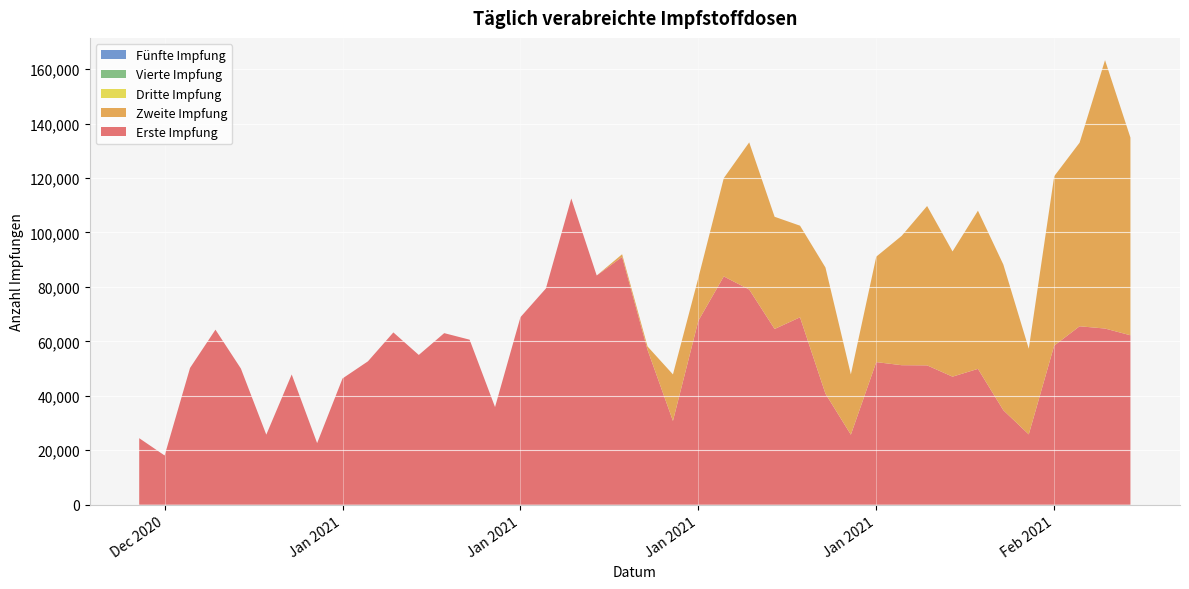

Reading left to right, what are all the values shown in this chart?

Erste Impfung: 27.12.2020=24430	28.12.2020=18077	29.12.2020=50231	30.12.2020=64288	31.12.2020=50009	01.01.2021=25724	02.01.2021=47835	03.01.2021=22615	04.01.2021=46370	05.01.2021=52663	06.01.2021=63274	07.01.2021=55002	08.01.2021=63013	09.01.2021=60606	10.01.2021=35860	11.01.2021=68875	12.01.2021=79404	13.01.2021=112485	14.01.2021=84179	15.01.2021=91011	16.01.2021=56882	17.01.2021=30771	18.01.2021=67565	19.01.2021=83840	20.01.2021=79032	21.01.2021=64543	22.01.2021=68825	23.01.2021=40785	24.01.2021=25711	25.01.2021=52369	26.01.2021=51235	27.01.2021=51173	28.01.2021=47030	29.01.2021=49891	30.01.2021=34691	31.01.2021=25823	01.02.2021=58429	02.02.2021=65534	03.02.2021=64699	04.02.2021=62224
Zweite Impfung: 27.12.2020=0	28.12.2020=0	29.12.2020=0	30.12.2020=0	31.12.2020=0	01.01.2021=0	02.01.2021=0	03.01.2021=0	04.01.2021=0	05.01.2021=0	06.01.2021=0	07.01.2021=0	08.01.2021=0	09.01.2021=0	10.01.2021=0	11.01.2021=0	12.01.2021=0	13.01.2021=0	14.01.2021=0	15.01.2021=977	16.01.2021=1244	17.01.2021=17083	18.01.2021=15765	19.01.2021=36100	20.01.2021=54043	21.01.2021=41205	22.01.2021=33649	23.01.2021=46334	24.01.2021=22160	25.01.2021=38738	26.01.2021=47521	27.01.2021=58529	28.01.2021=45989	29.01.2021=58092	30.01.2021=53505	31.01.2021=31469	01.02.2021=62212	02.02.2021=67441	03.02.2021=98588	04.02.2021=72602
Dritte Impfung: 27.12.2020=0	28.12.2020=0	29.12.2020=0	30.12.2020=0	31.12.2020=0	01.01.2021=0	02.01.2021=0	03.01.2021=0	04.01.2021=0	05.01.2021=0	06.01.2021=0	07.01.2021=0	08.01.2021=0	09.01.2021=0	10.01.2021=0	11.01.2021=0	12.01.2021=0	13.01.2021=0	14.01.2021=0	15.01.2021=0	16.01.2021=0	17.01.2021=0	18.01.2021=0	19.01.2021=0	20.01.2021=0	21.01.2021=0	22.01.2021=0	23.01.2021=0	24.01.2021=0	25.01.2021=0	26.01.2021=0	27.01.2021=0	28.01.2021=0	29.01.2021=0	30.01.2021=0	31.01.2021=0	01.02.2021=0	02.02.2021=0	03.02.2021=0	04.02.2021=0
Vierte Impfung: 27.12.2020=0	28.12.2020=0	29.12.2020=0	30.12.2020=0	31.12.2020=0	01.01.2021=0	02.01.2021=0	03.01.2021=0	04.01.2021=0	05.01.2021=0	06.01.2021=0	07.01.2021=0	08.01.2021=0	09.01.2021=0	10.01.2021=0	11.01.2021=0	12.01.2021=0	13.01.2021=0	14.01.2021=0	15.01.2021=0	16.01.2021=0	17.01.2021=0	18.01.2021=0	19.01.2021=0	20.01.2021=0	21.01.2021=0	22.01.2021=0	23.01.2021=0	24.01.2021=0	25.01.2021=0	26.01.2021=0	27.01.2021=0	28.01.2021=0	29.01.2021=0	30.01.2021=0	31.01.2021=0	01.02.2021=0	02.02.2021=0	03.02.2021=0	04.02.2021=0
Fünfte Impfung: 27.12.2020=0	28.12.2020=0	29.12.2020=0	30.12.2020=0	31.12.2020=0	01.01.2021=0	02.01.2021=0	03.01.2021=0	04.01.2021=0	05.01.2021=0	06.01.2021=0	07.01.2021=0	08.01.2021=0	09.01.2021=0	10.01.2021=0	11.01.2021=0	12.01.2021=0	13.01.2021=0	14.01.2021=0	15.01.2021=0	16.01.2021=0	17.01.2021=0	18.01.2021=0	19.01.2021=0	20.01.2021=0	21.01.2021=0	22.01.2021=0	23.01.2021=0	24.01.2021=0	25.01.2021=0	26.01.2021=0	27.01.2021=0	28.01.2021=0	29.01.2021=0	30.01.2021=0	31.01.2021=0	01.02.2021=0	02.02.2021=0	03.02.2021=0	04.02.2021=0